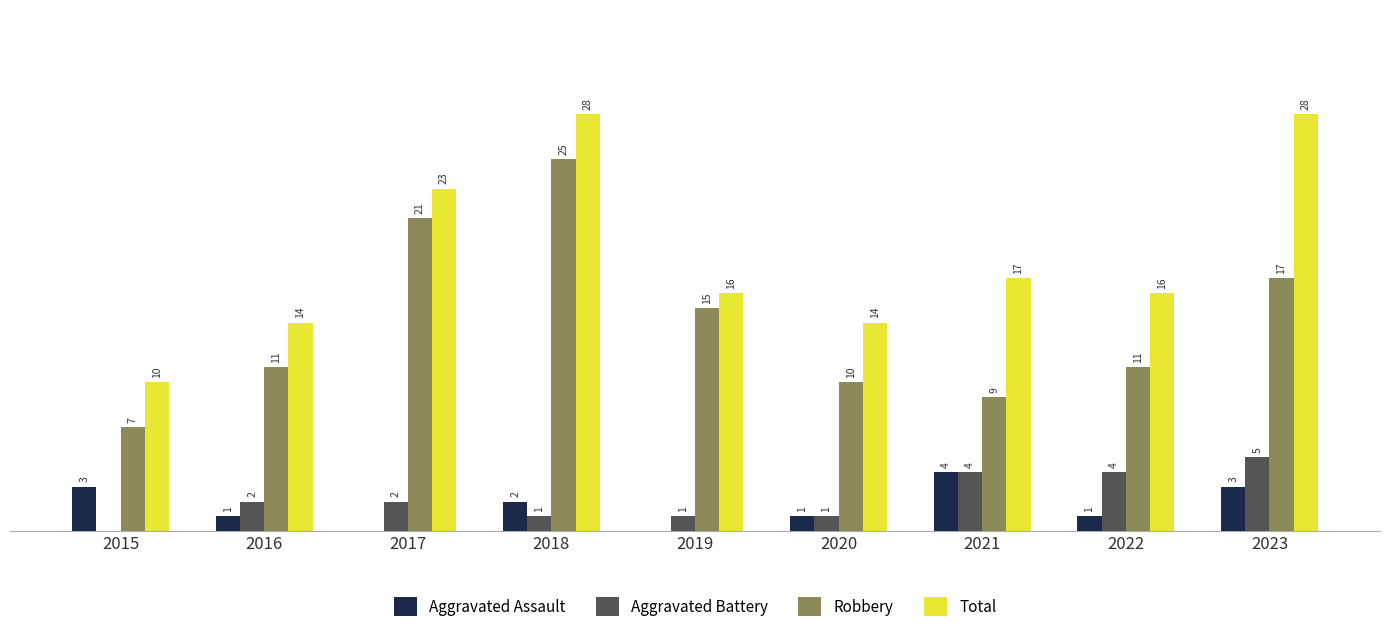

Is the value of Aggravated Battery at 2017 greater than the value of Robbery at 2018?

No